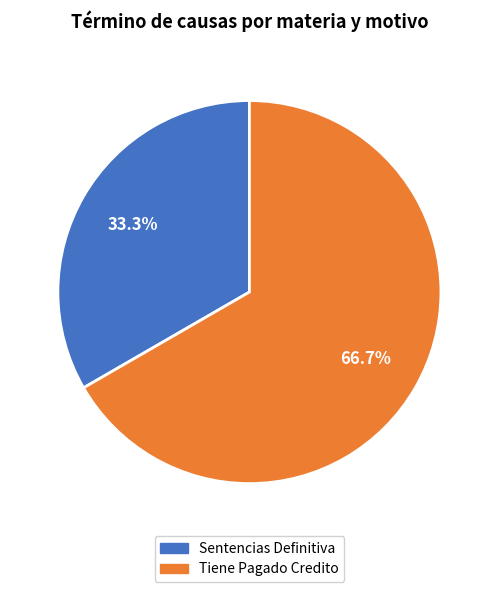

To the nearest percent, what is the average slice percentage?

50%